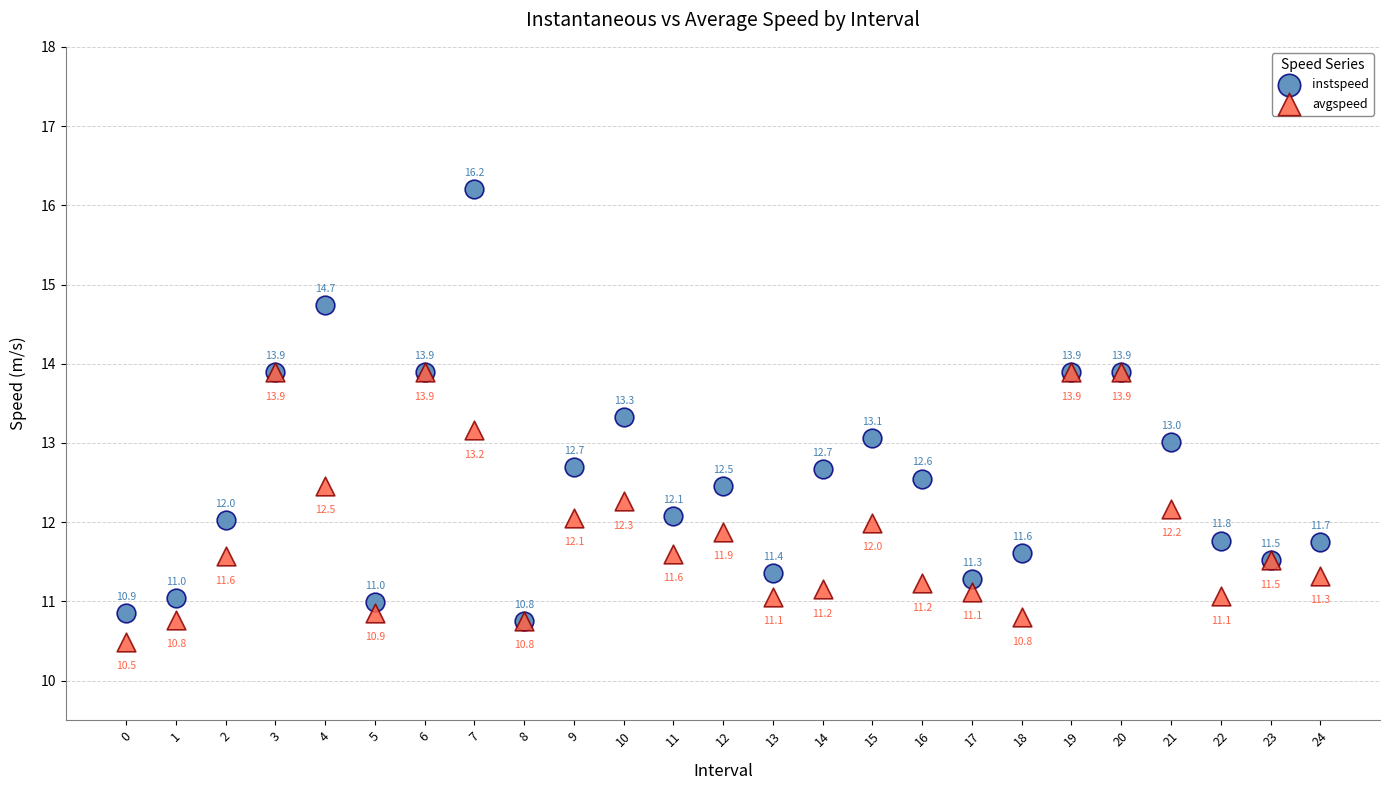

Across all series, what Y value is closest to 13?

13.0